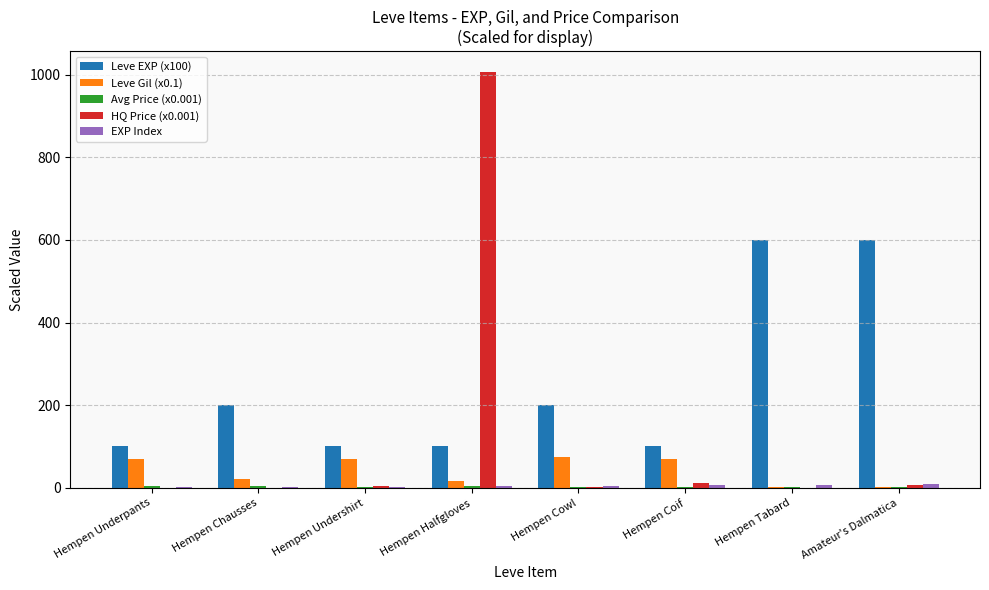

What is the sum of all HQ Price (x0.001) values?

1030.9